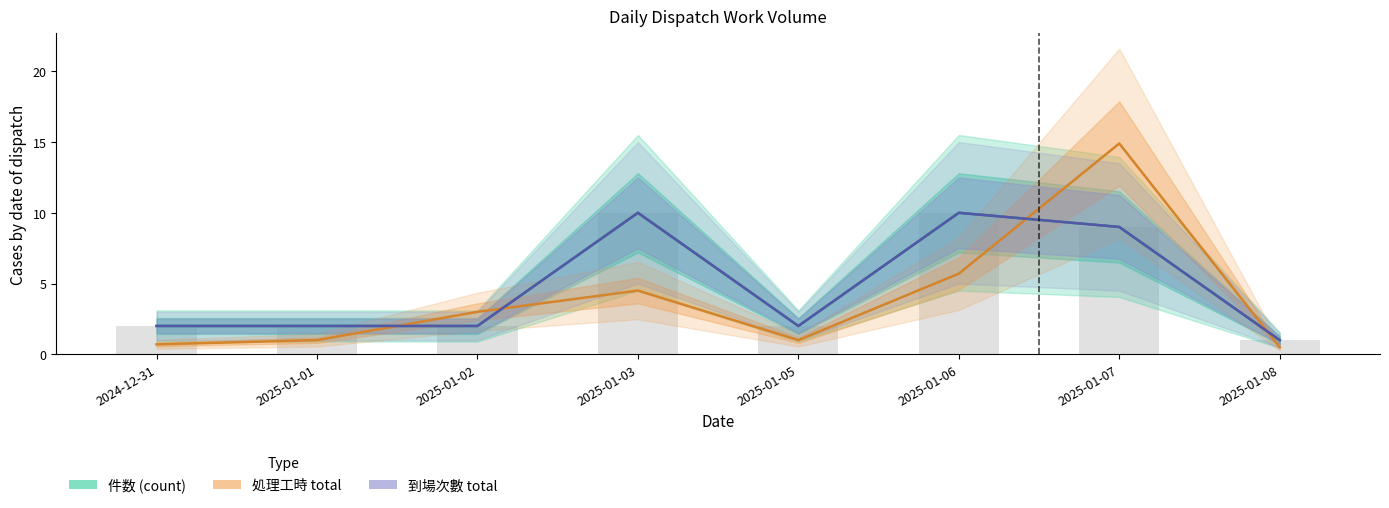

What is the label of the 2nd bar from the right?

2025-01-07